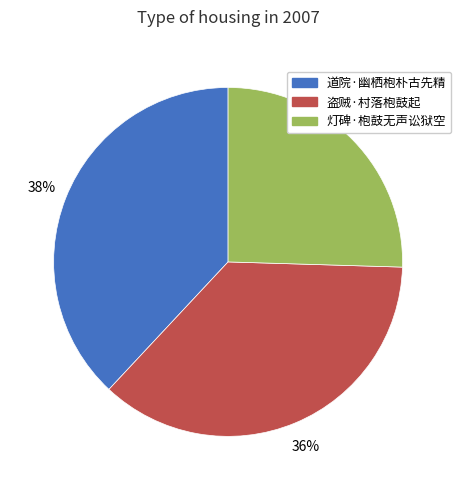

Which has a higher value, 道院·幽栖枹朴古先精 or 盗贼·村落枹鼓起?

道院·幽栖枹朴古先精